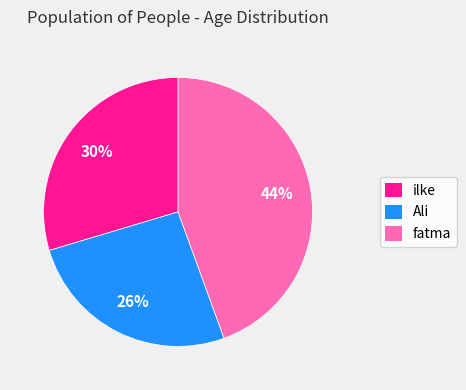

To the nearest percent, what is the combined percentage of ilke and Ali?

56%